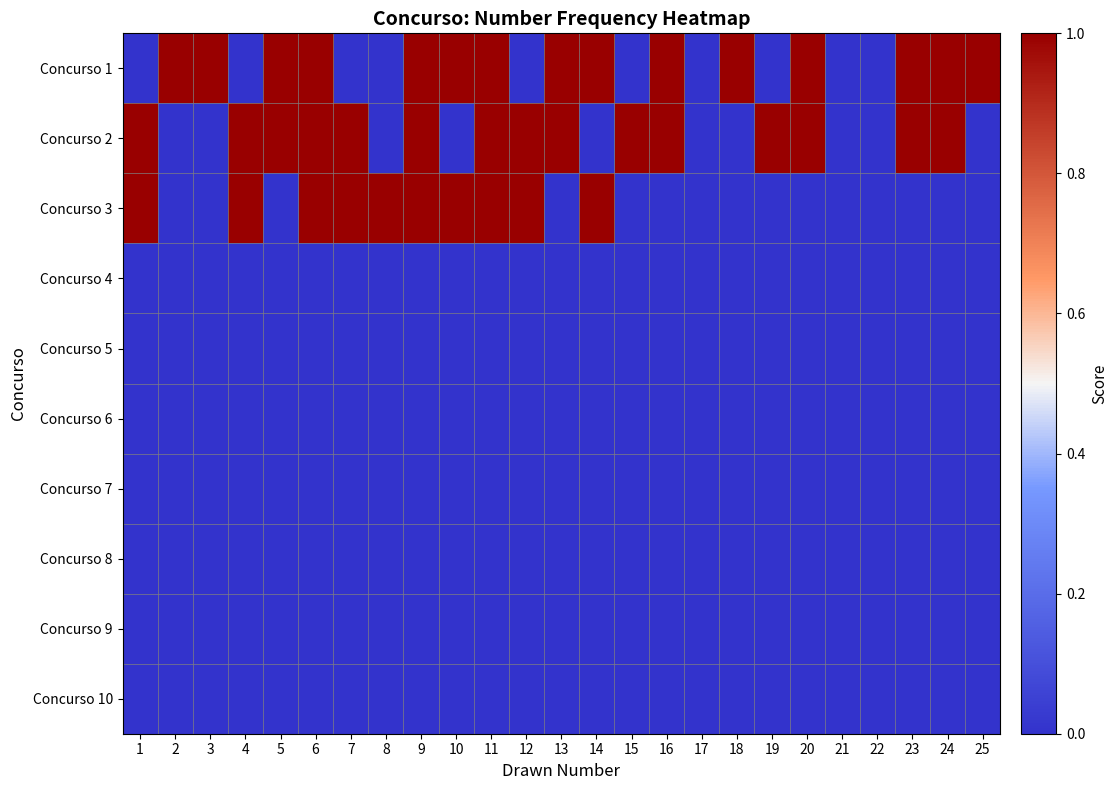

Which category has the highest value across all series?

2